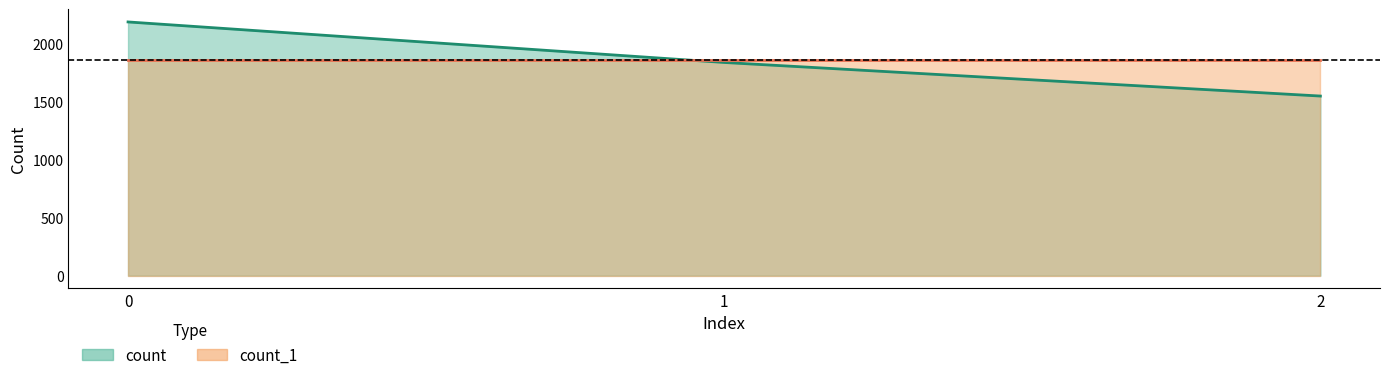

What is the value of the 1st point from the left?

2191